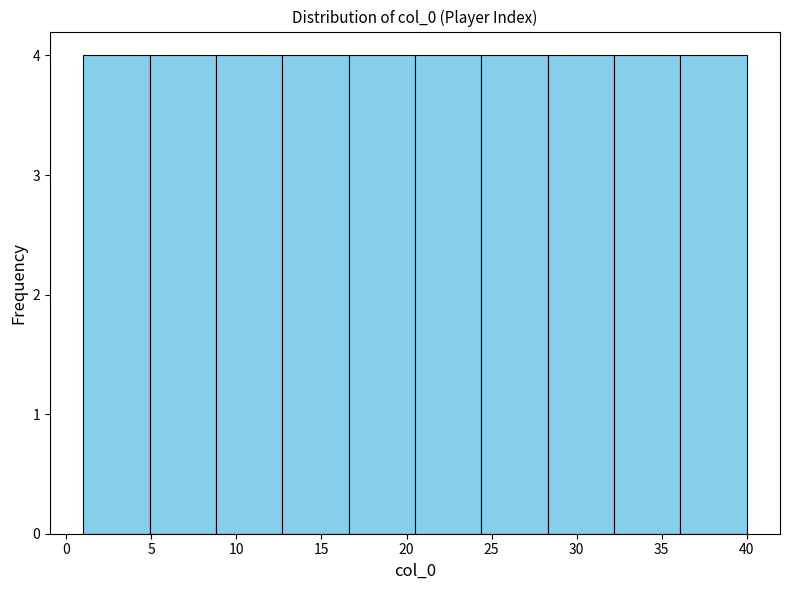

How tall is the bar that spans 8.8 to 12.7 on the x-axis? Neither the bar edges nor the heights are printed on the chart, so give them approximately, as read against the axes.

4